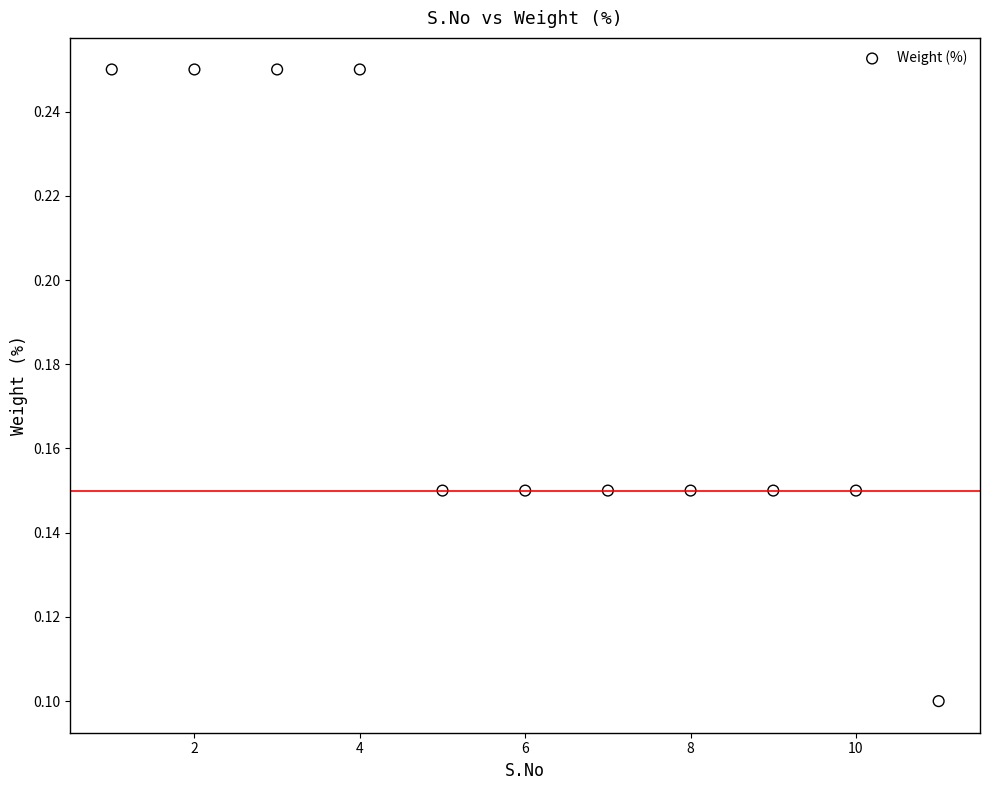

What is the average X value?

6.0